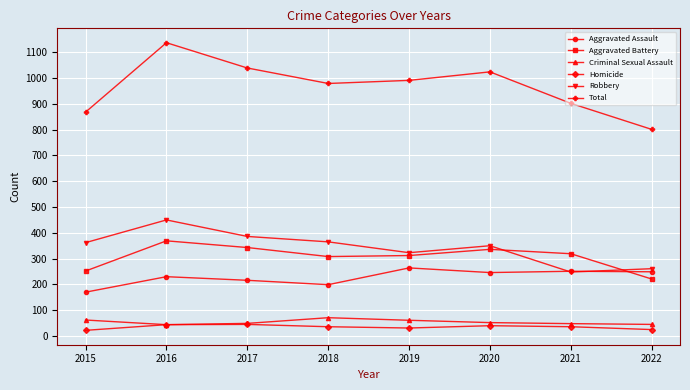

The value of Homicide at 2021 is 36. True or false?

True